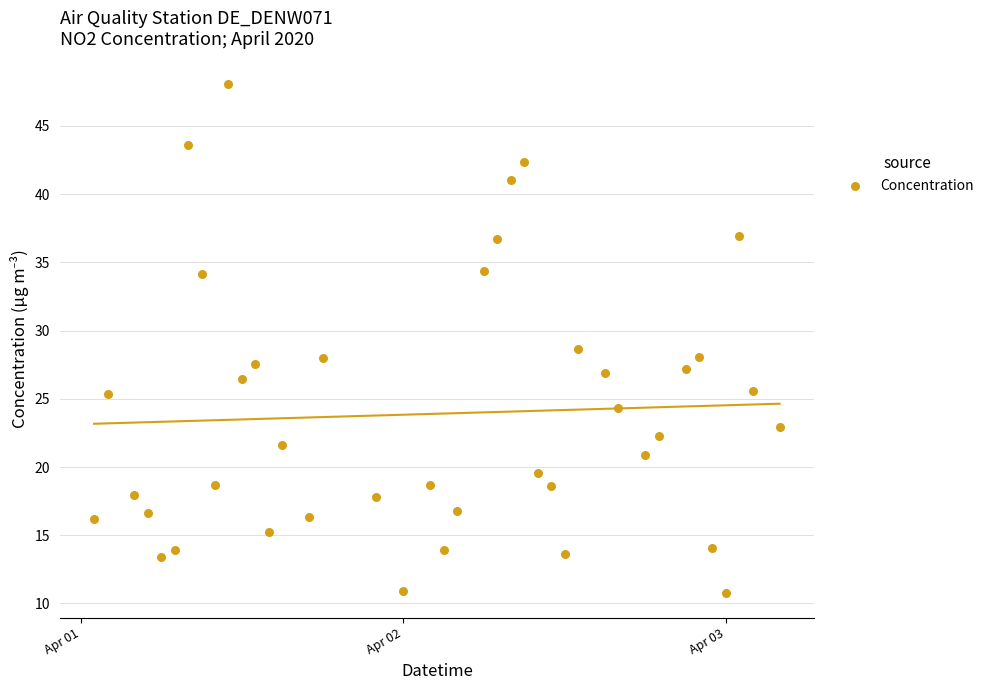

What is the range of X values (max minus min)?

2.1